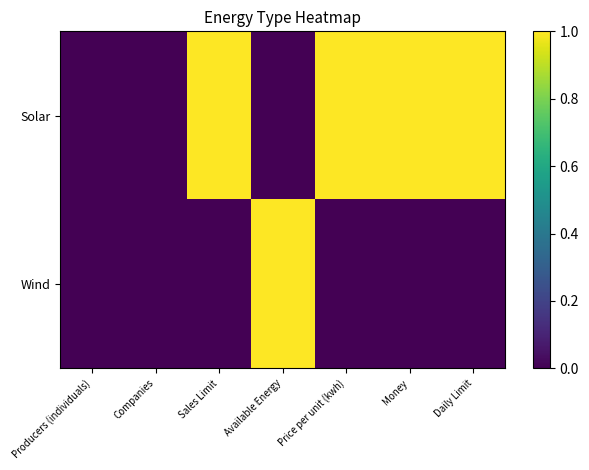

At how many categories does at least one series exceed 0?

5